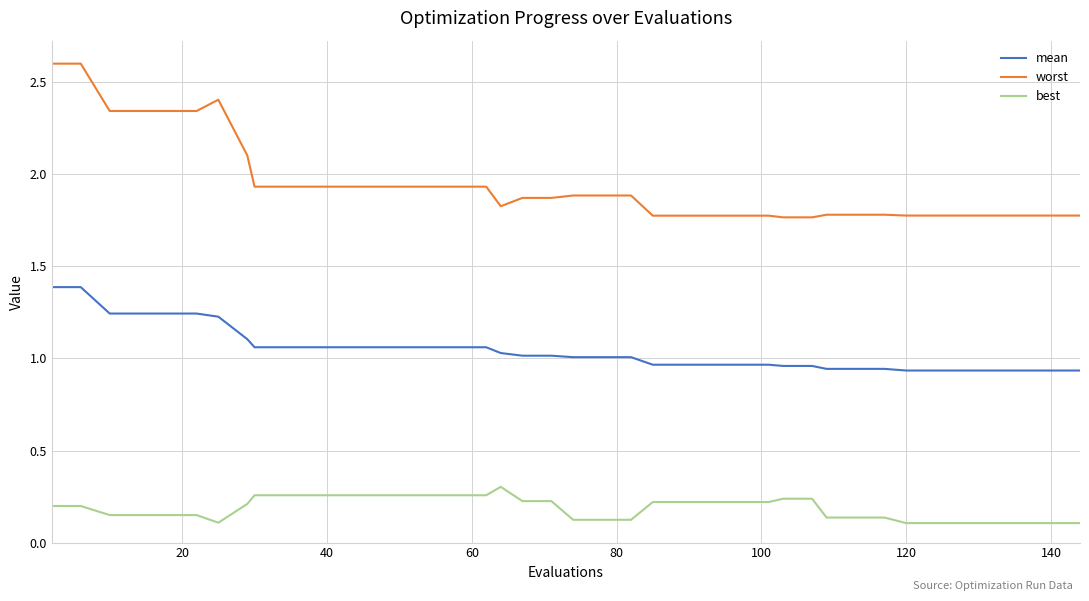

How many series are shown in this chart?

3